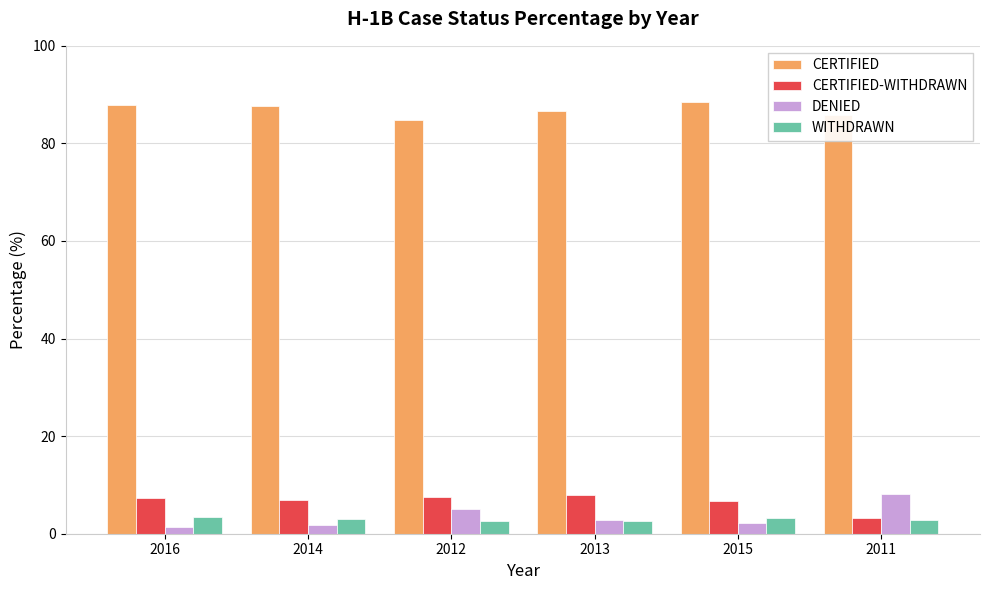

What is the total value across all series at 2015?

100.5